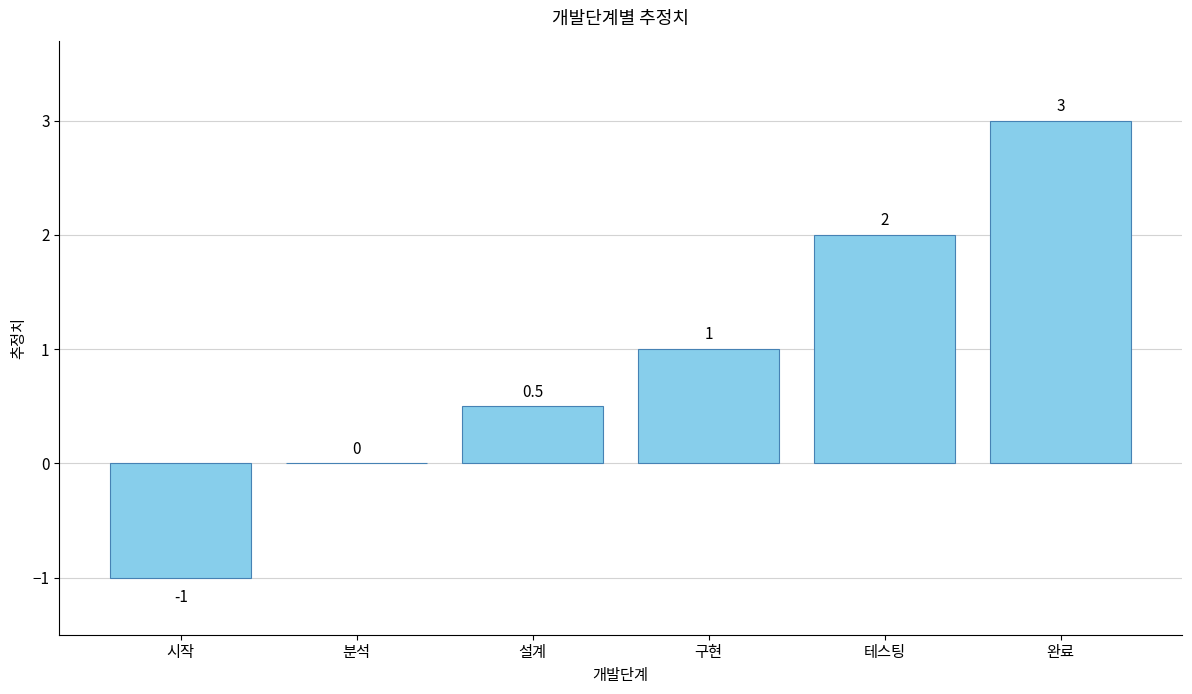

What is the maximum value shown in the chart?

3.0